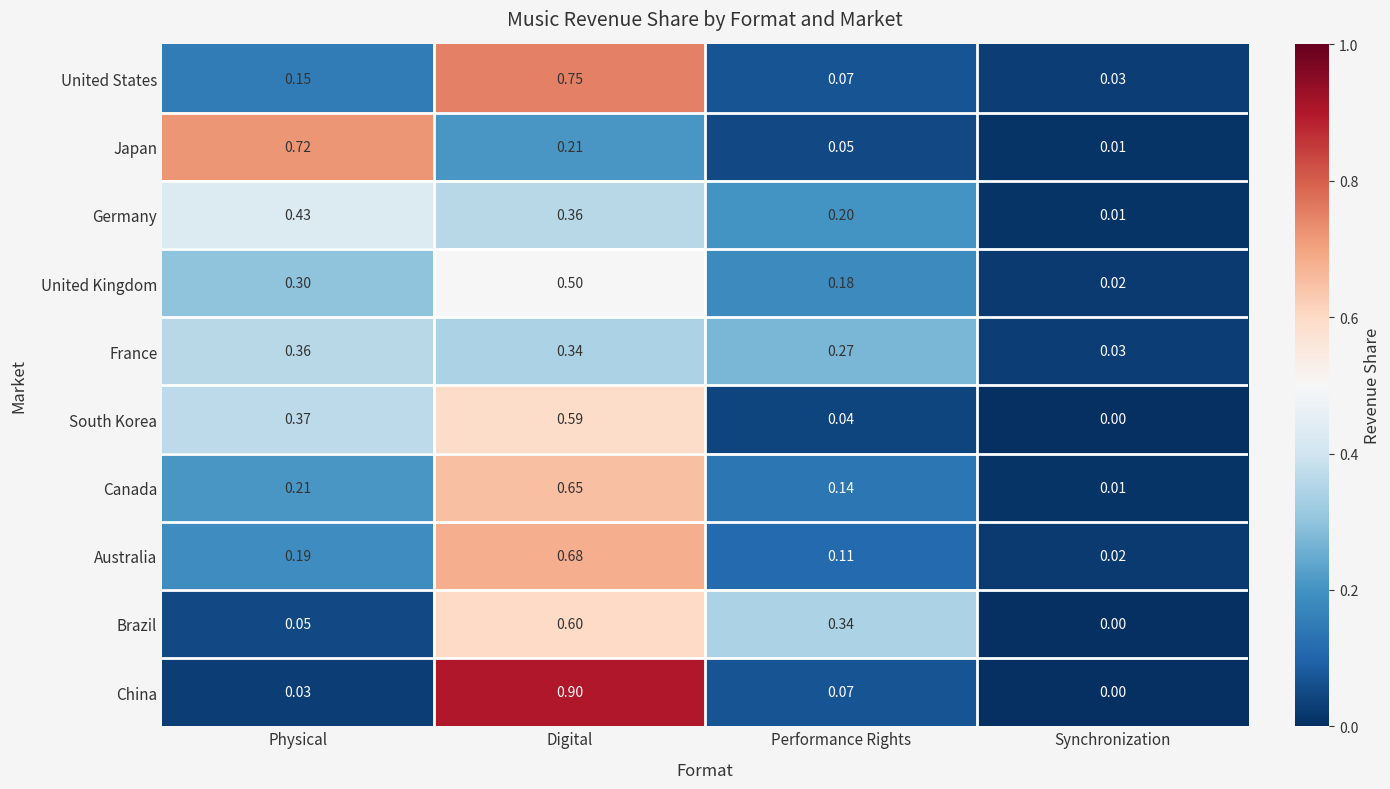

Which category has the highest value across all series?

Digital